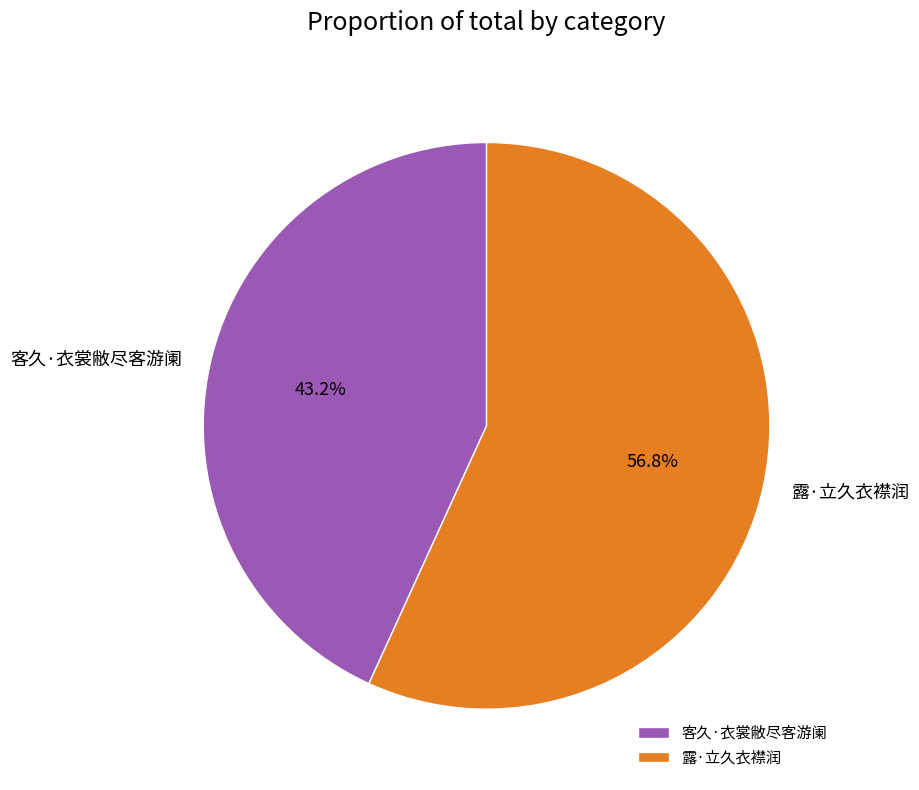

Rank the categories by value from lowest to highest.

客久·衣裳敝尽客游阑, 露·立久衣襟润